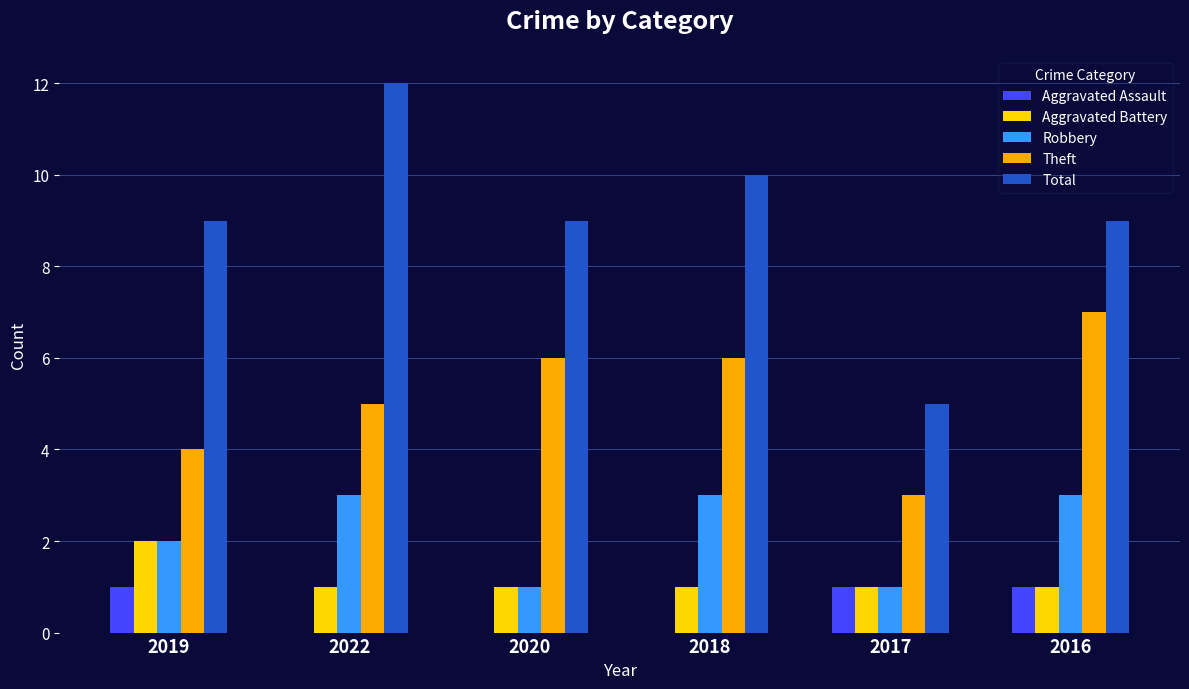

How many distinct data groups are displayed?

5